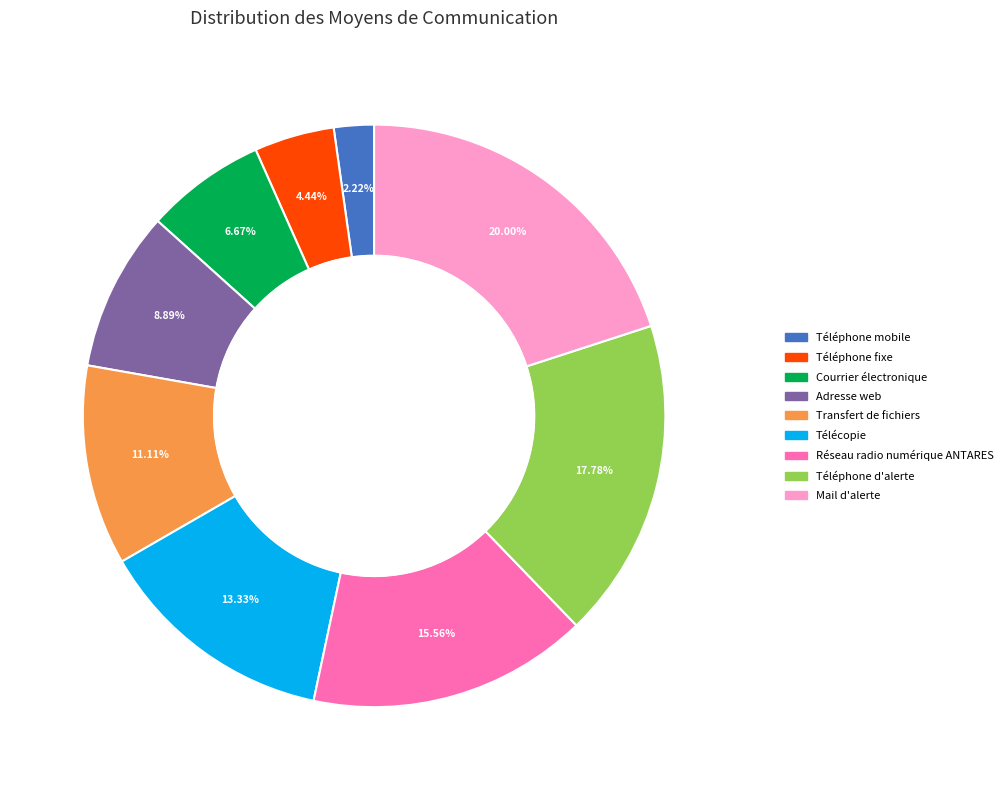

Is the sum of Téléphone fixe and Téléphone d'alerte greater than half?

No